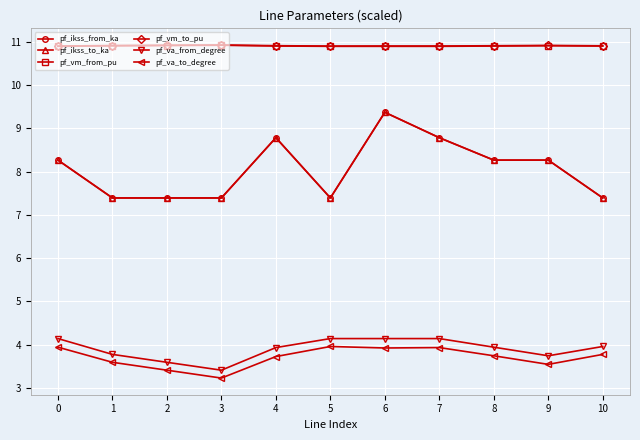

Does the chart have visible grid lines?

Yes